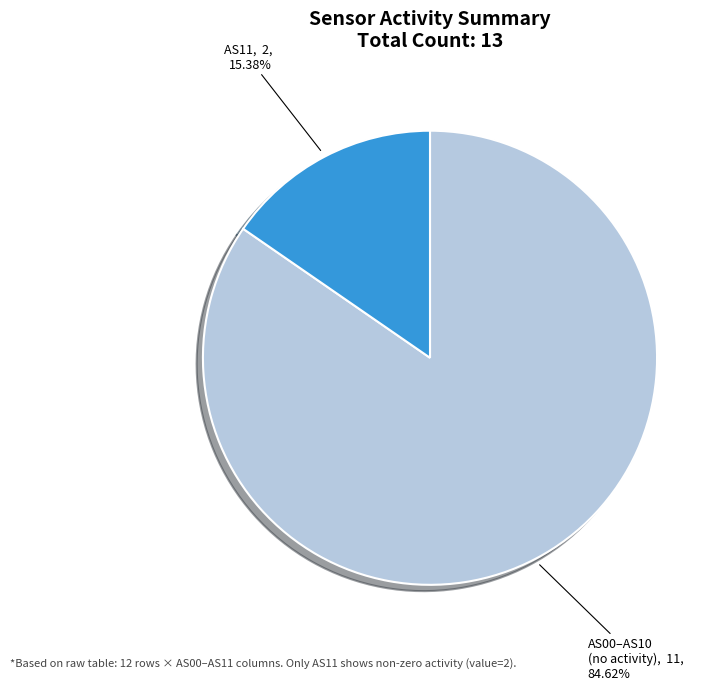

Does any single category account for the majority?

Yes